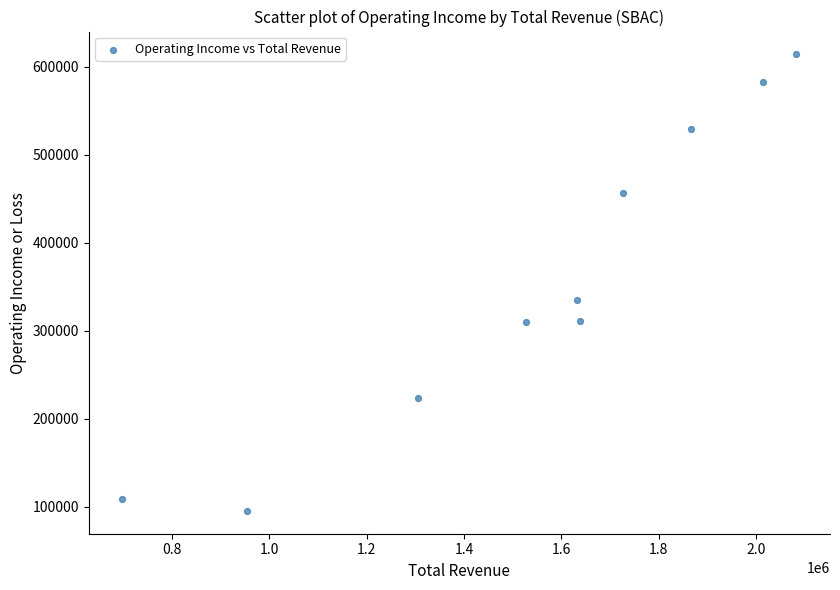

What Y value in the scatter plot is closest to 354750?

334600